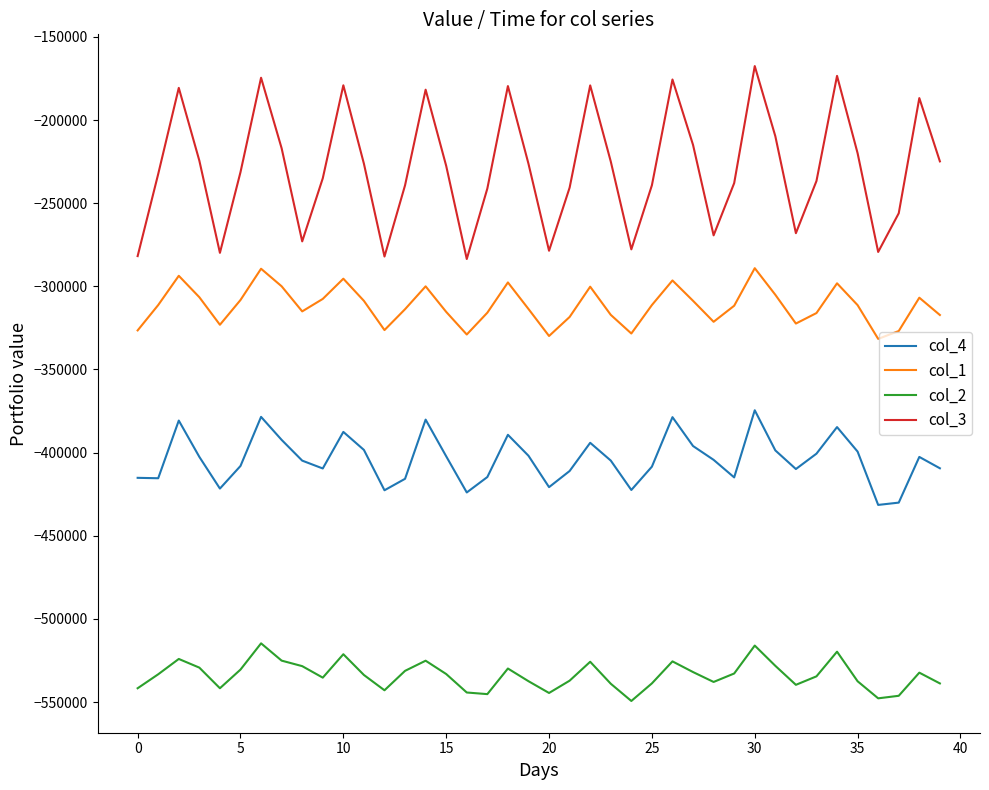

True or false: col_3 and col_1 cross at least once.

False